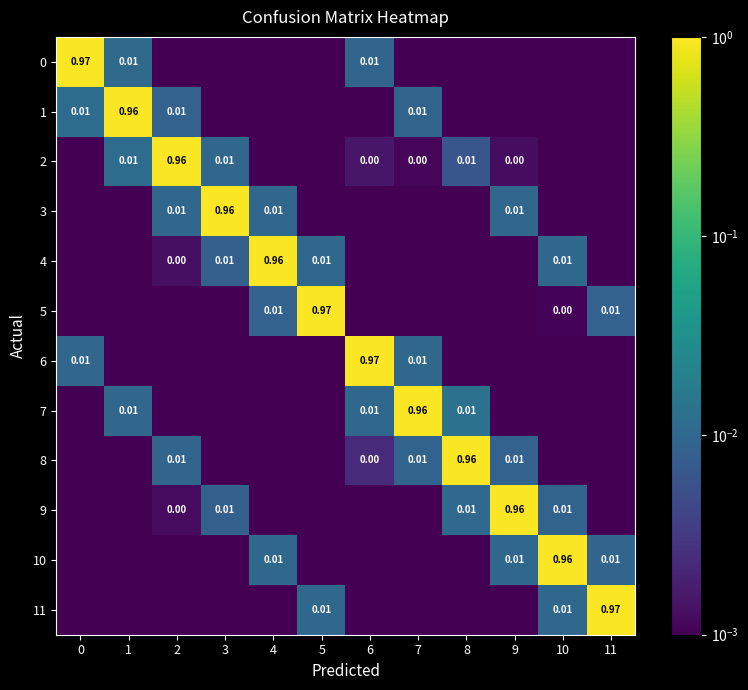

What is the difference between the 7 values at 7 and 10?

1.0